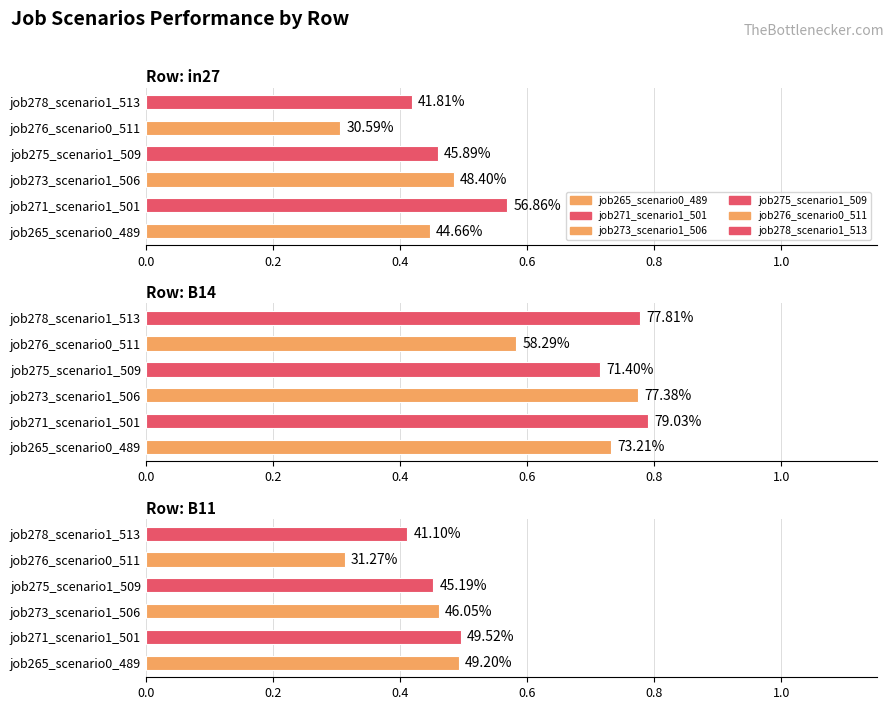

Which series has the widest spread of values?

job278_scenario1_513